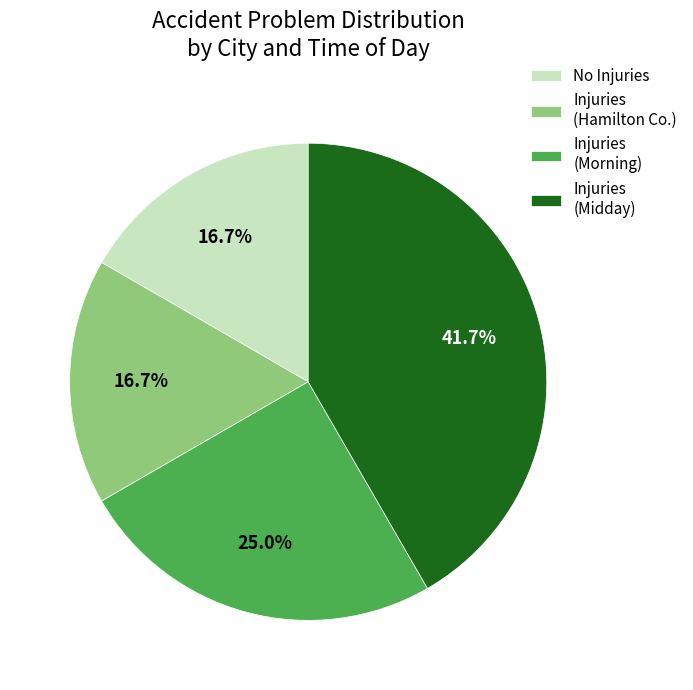

Count the number of slices in the pie.

4